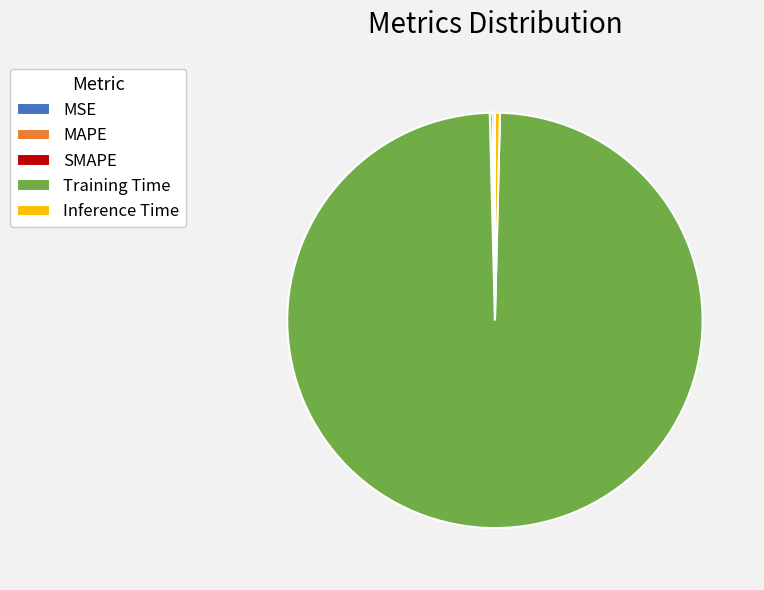

Does Training Time represent more than half of the total?

Yes